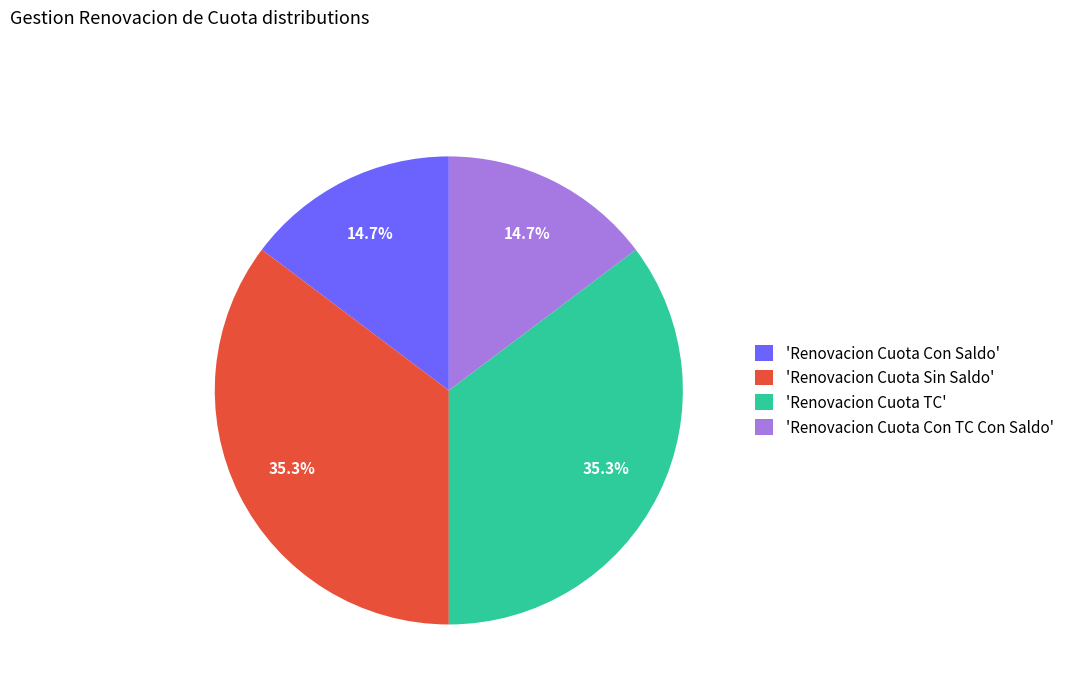

Is there a majority slice in this chart?

No